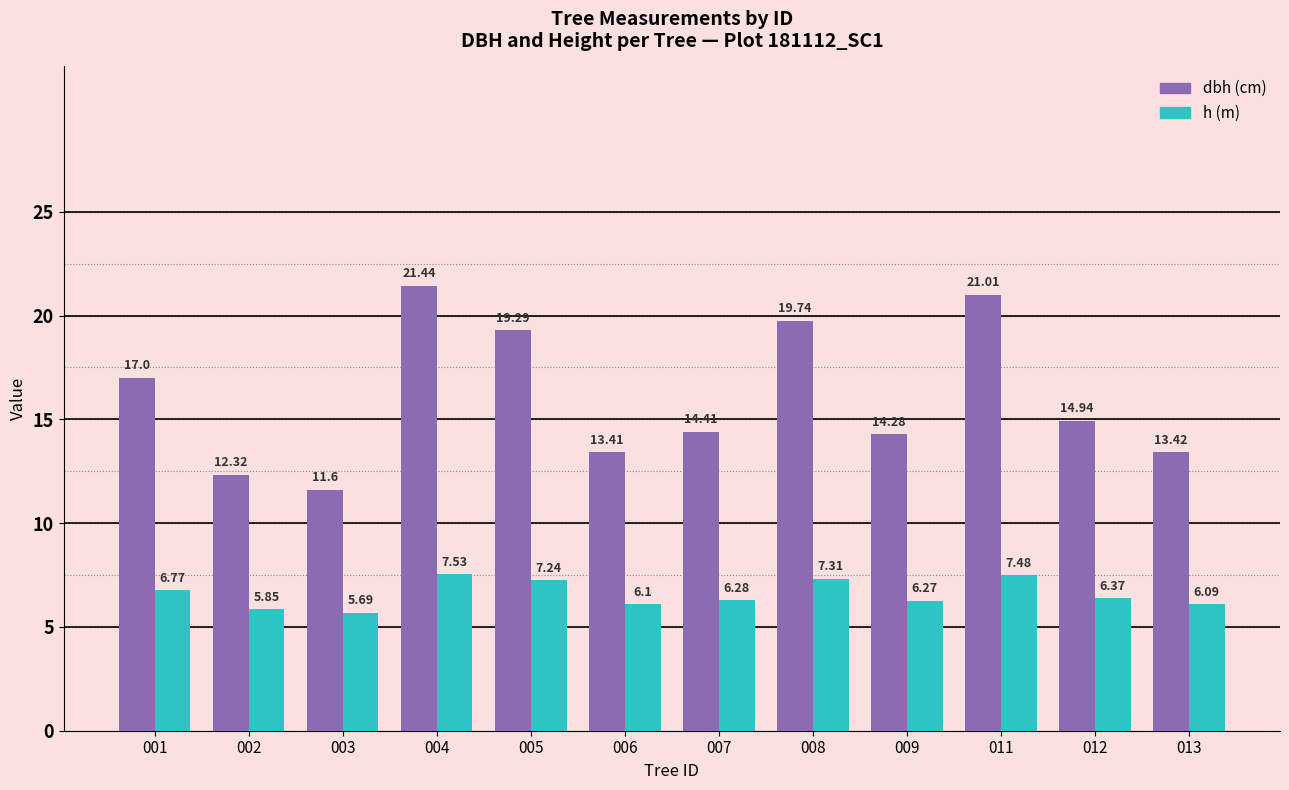

What is the total value across all series at 003?

17.3